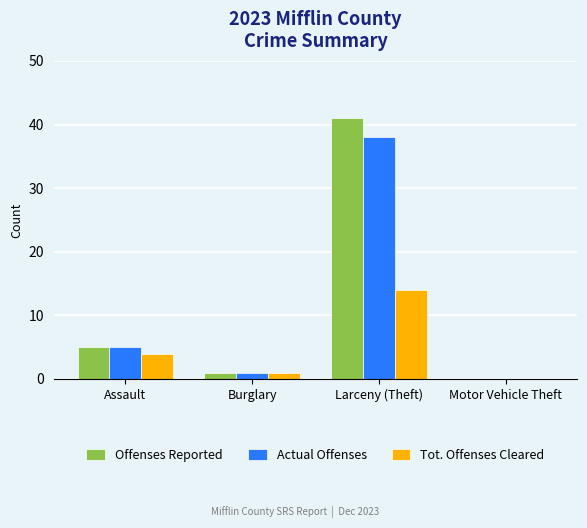

What is the sum of the Actual Offenses values at Burglary and Larceny (Theft)?

39